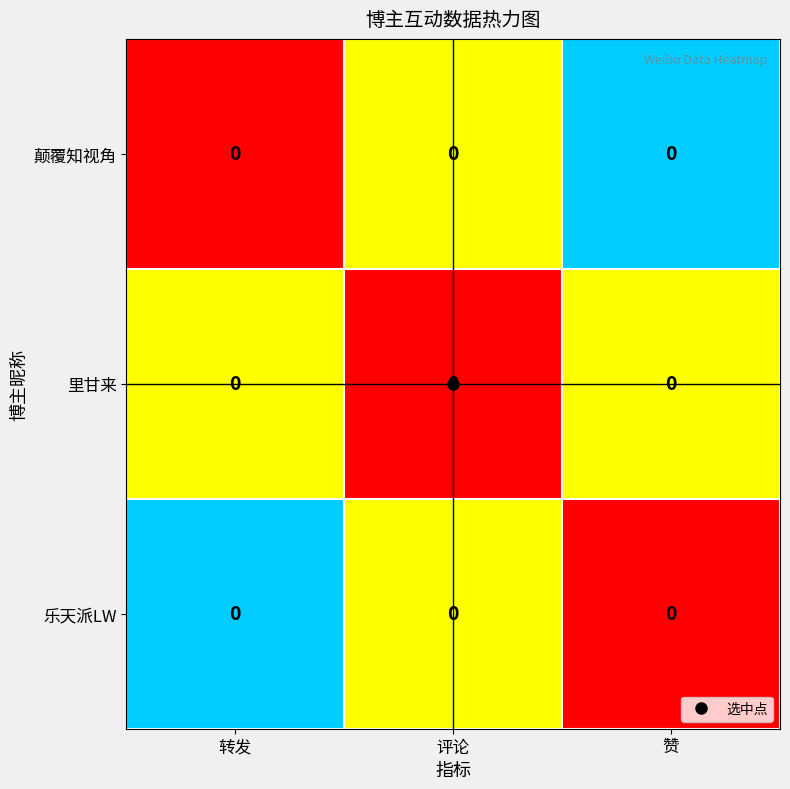

Rank the categories by row_0 value from highest to lowest.

赞, 评论, 转发